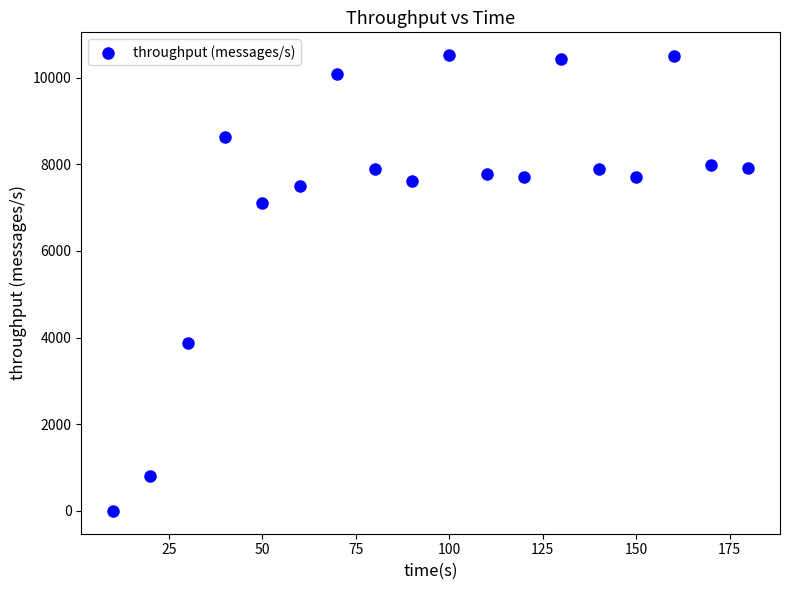

What is the range of X values (max minus min)?

170